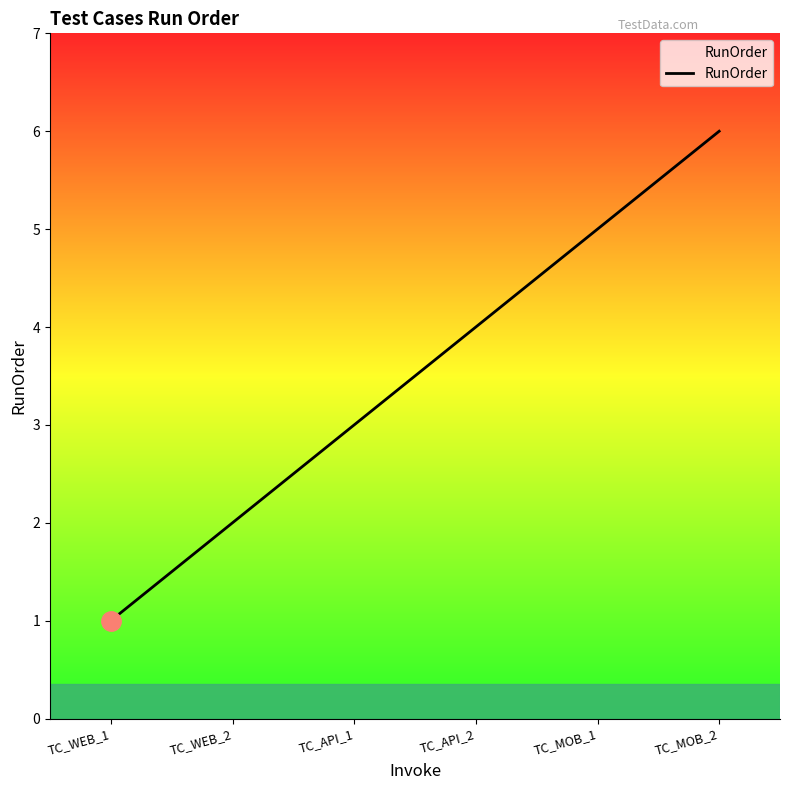

List the labels in order of value, smallest first.

TC_WEB_1, TC_WEB_2, TC_API_1, TC_API_2, TC_MOB_1, TC_MOB_2